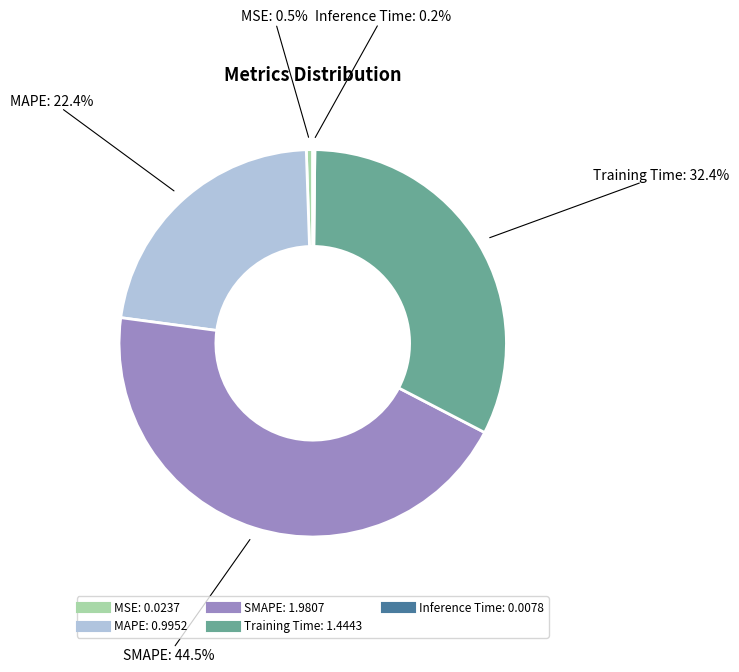

To the nearest percent, what percentage of the pie is MAPE?

22%